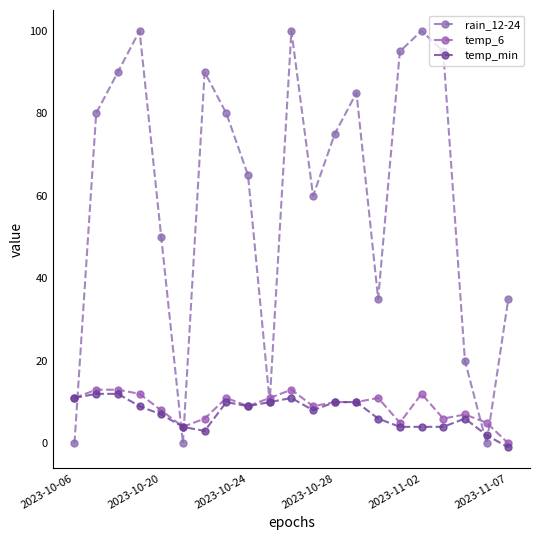

How many data points in temp_min are less than 8?

10